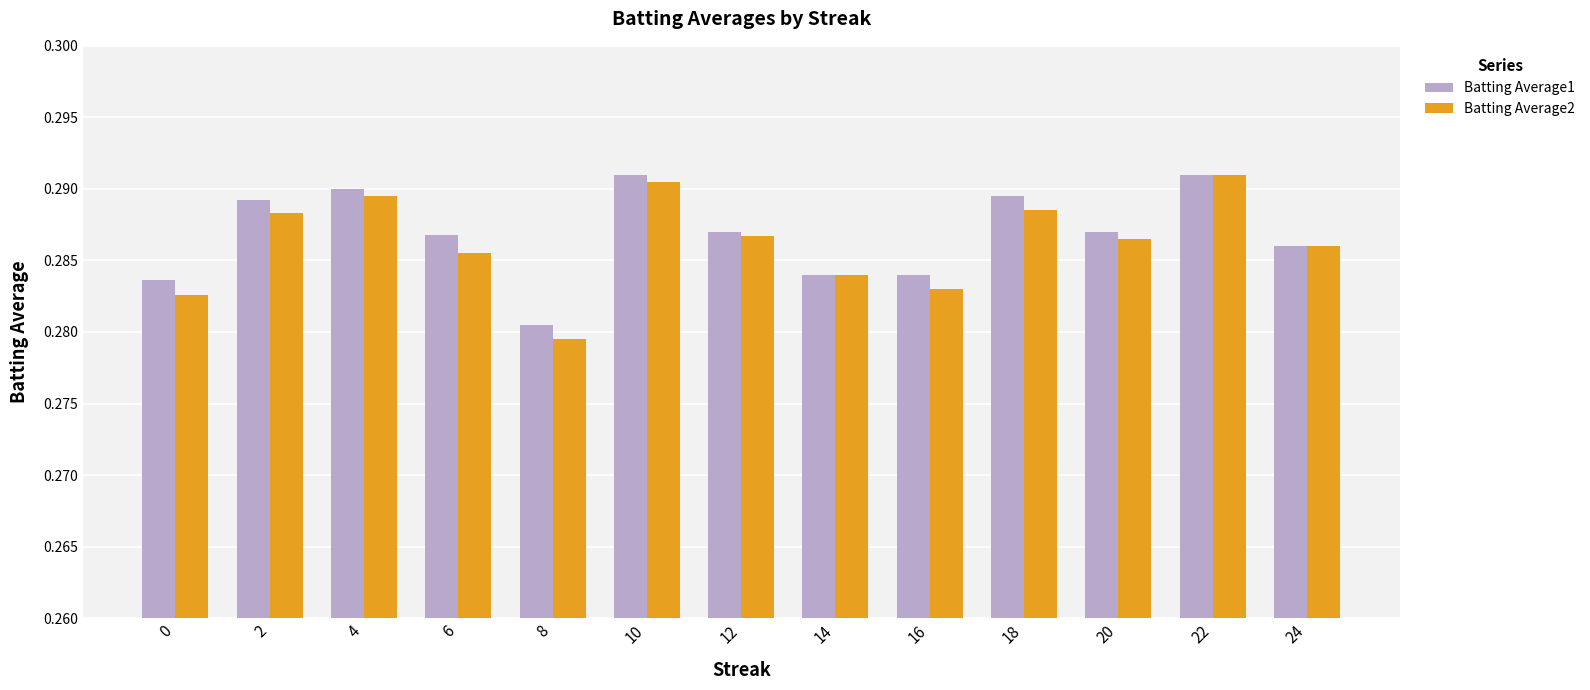

Are the bars grouped side by side (vs. stacked)?

Yes